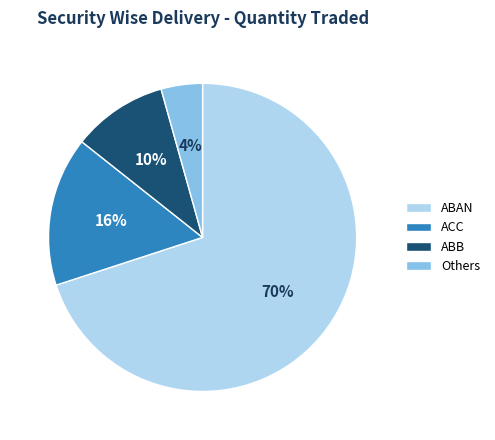

To the nearest percent, what is the combined percentage of ABB and Others?

14%